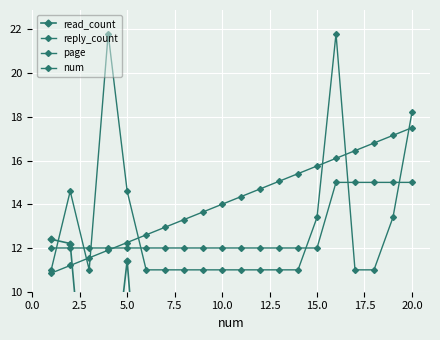

True or false: page has more than 2 points higher than both neighbors.

False